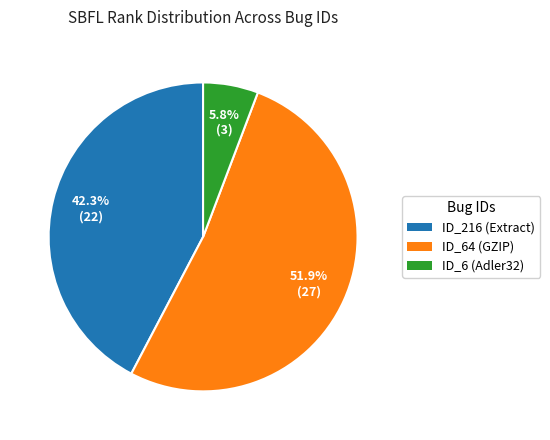

What is the total percentage of ID_216 (Extract) and ID_64 (GZIP)?

94.2%